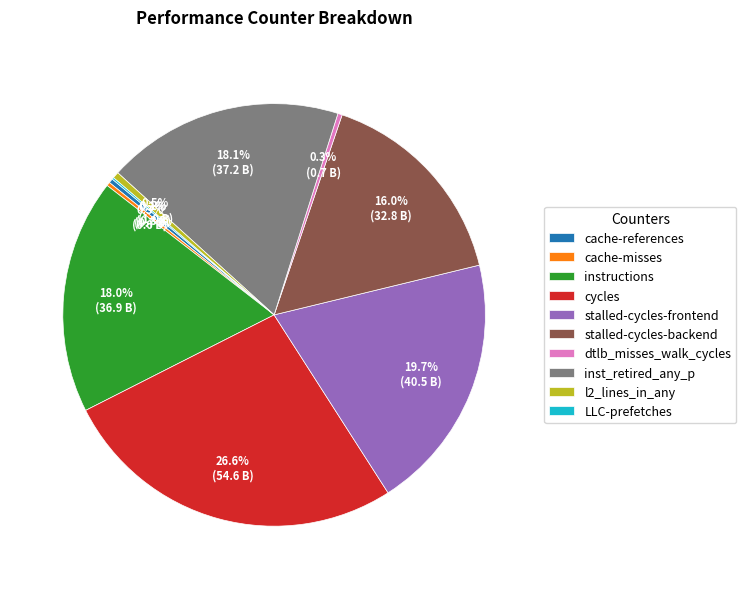

Is l2_lines_in_any the majority of the pie?

No